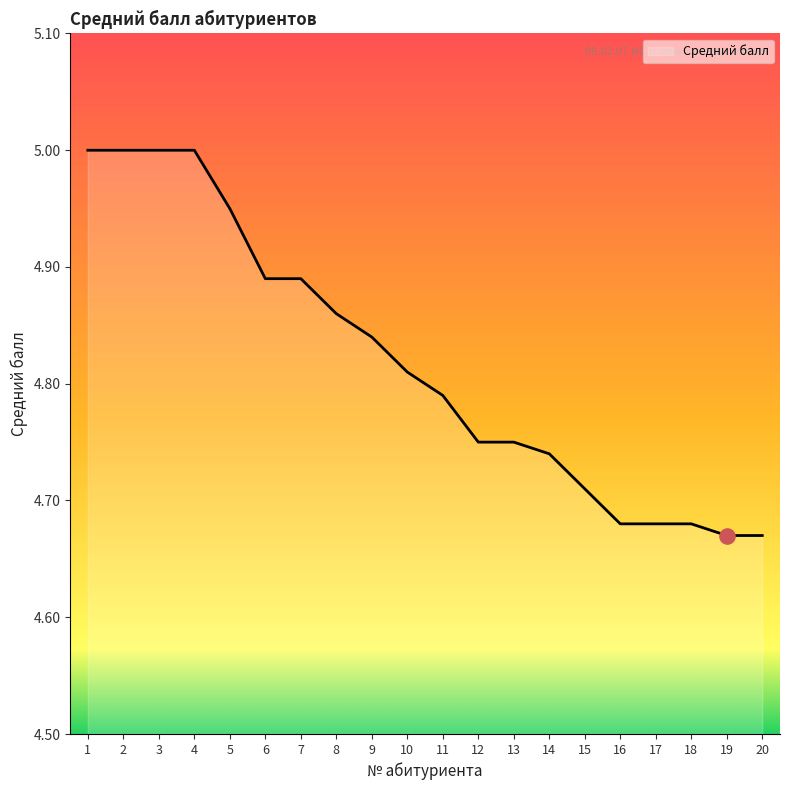

Which has a higher value, 14 or 13?

13